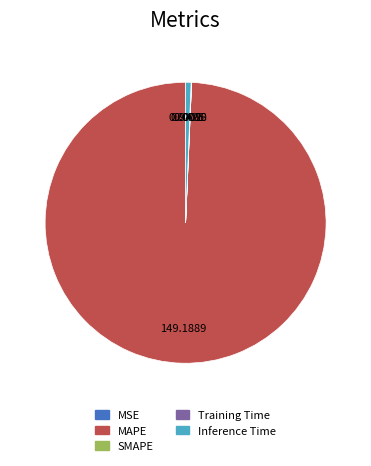

True or false: Inference Time accounts for 6% of the total.

False